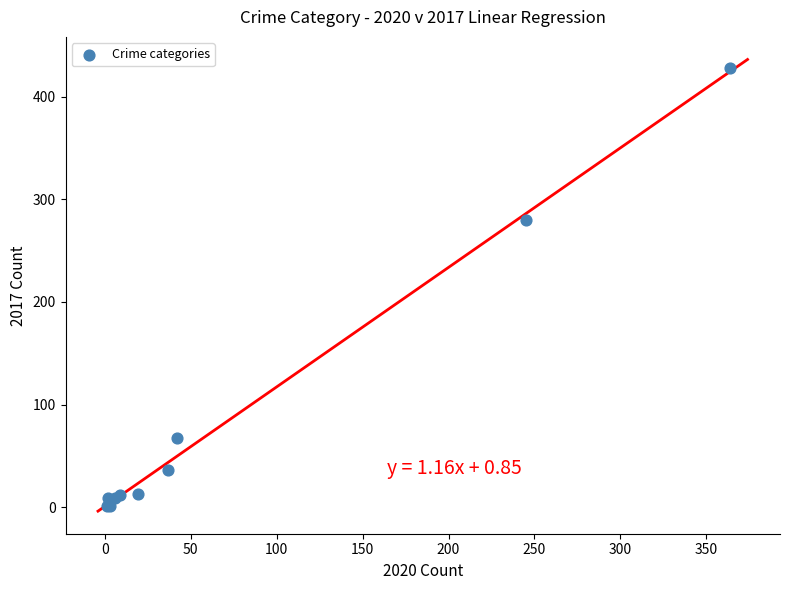

What Y value in the scatter plot is closest to 214?

280